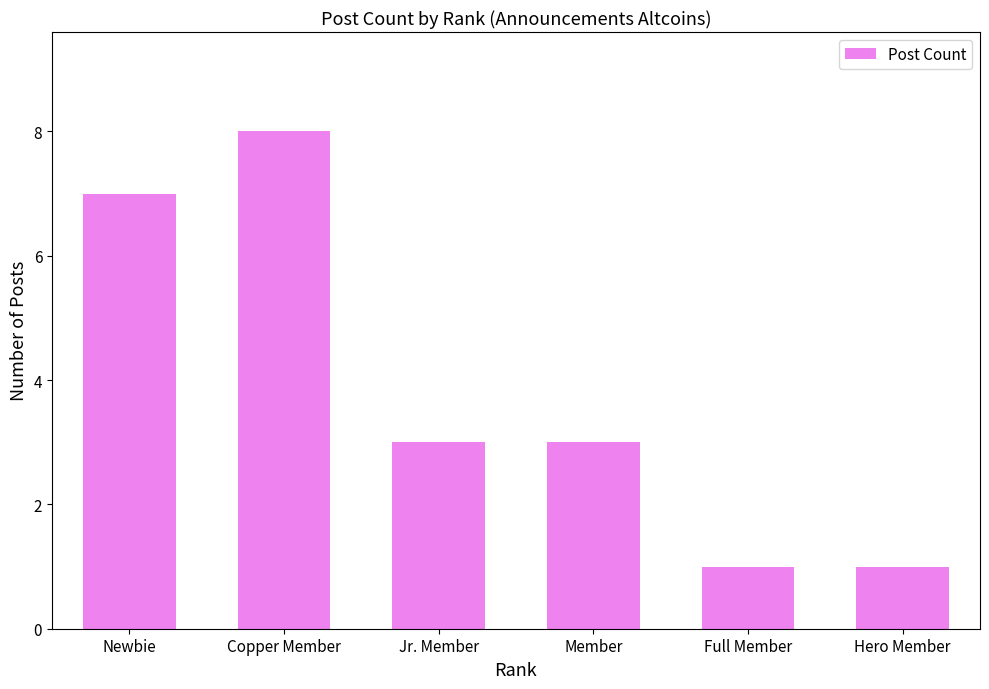

Approximately how many times larger is the value at Copper Member compared to Newbie?

1.1